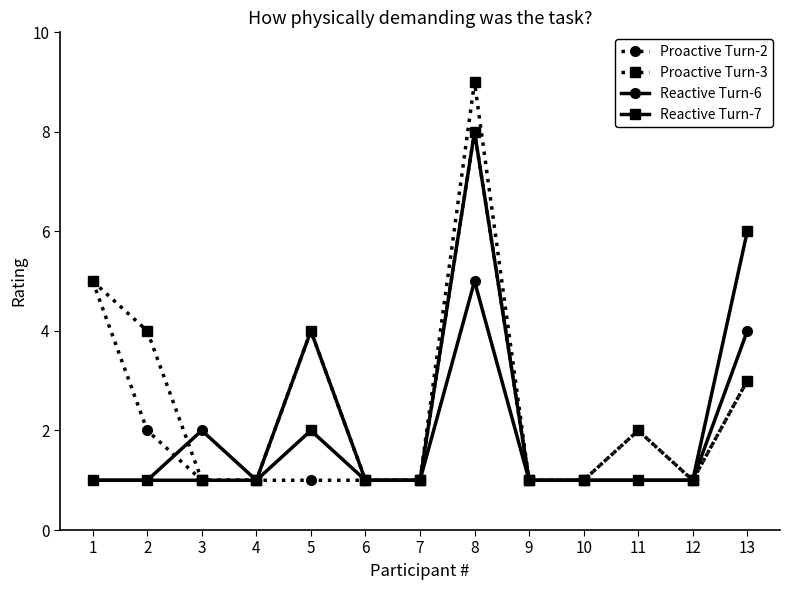

The value of Reactive Turn-6 at 4 is 1. True or false?

True